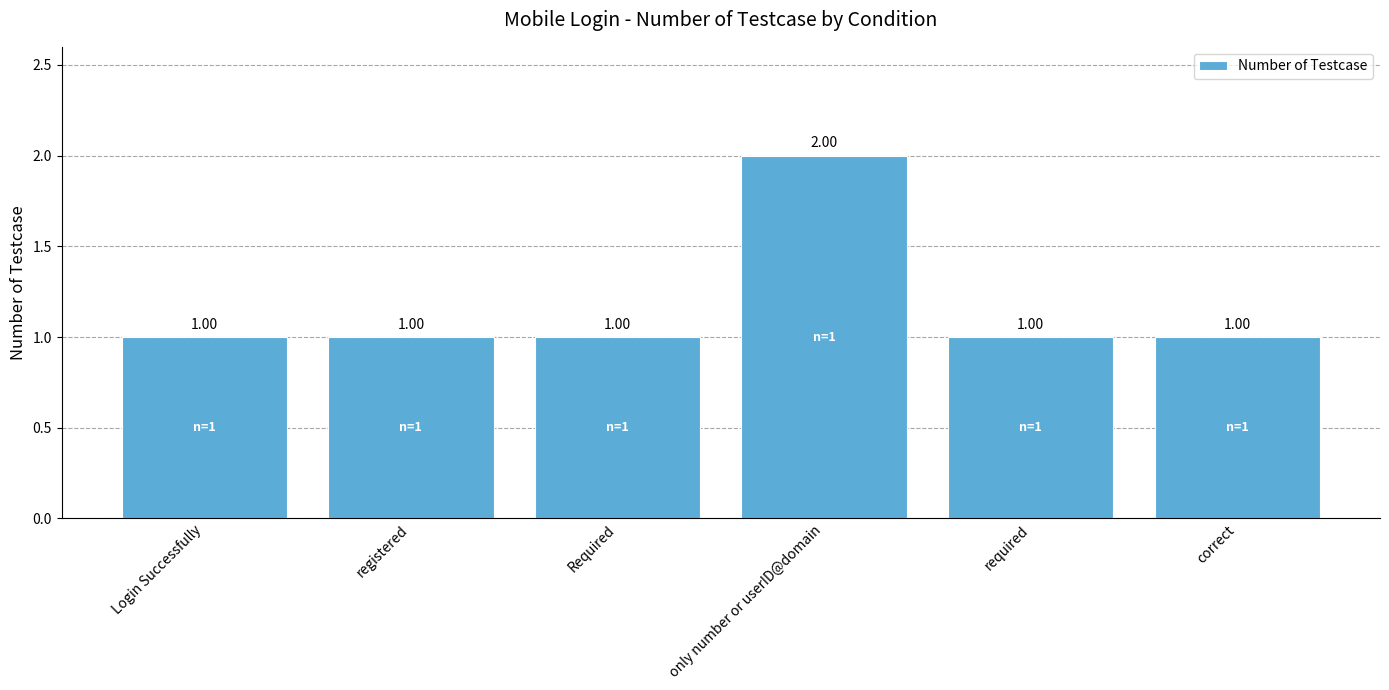

What is the approximate value at registered?

1